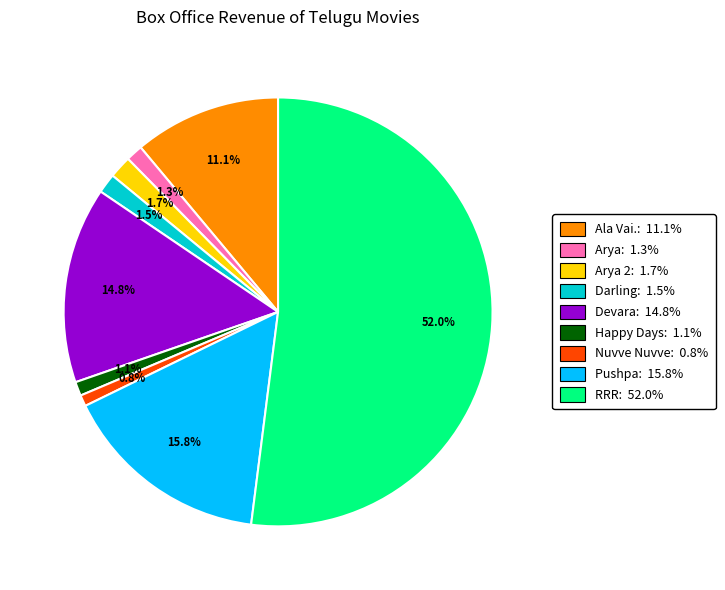

Is there any slice that represents more than half of the pie?

Yes